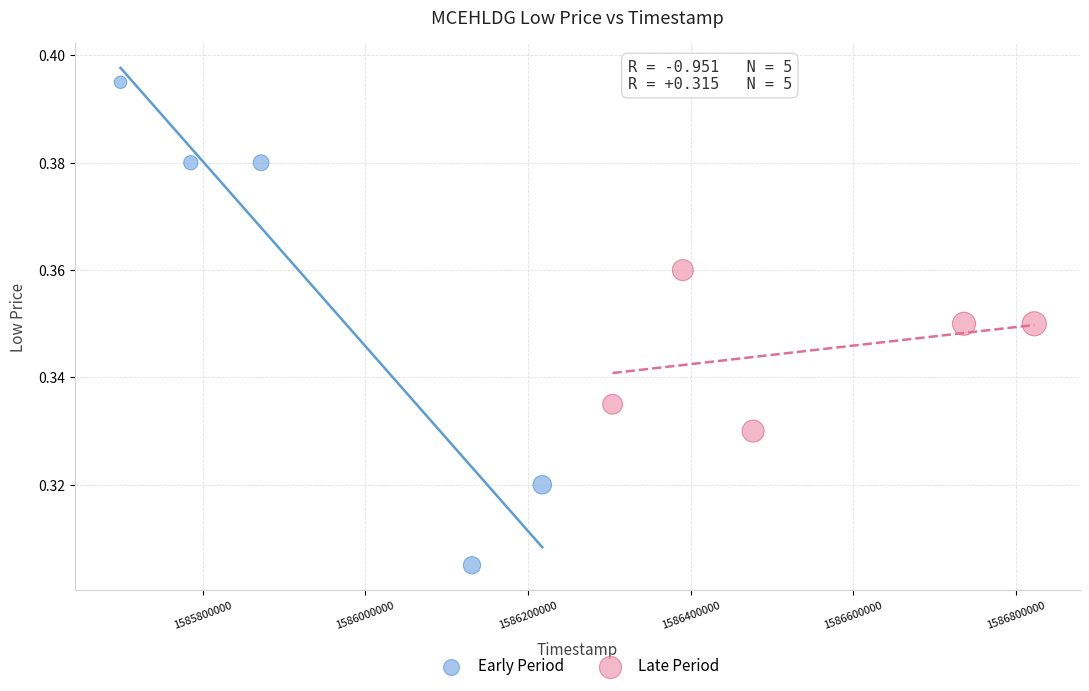

Which series contains the highest Y value?

Early Period